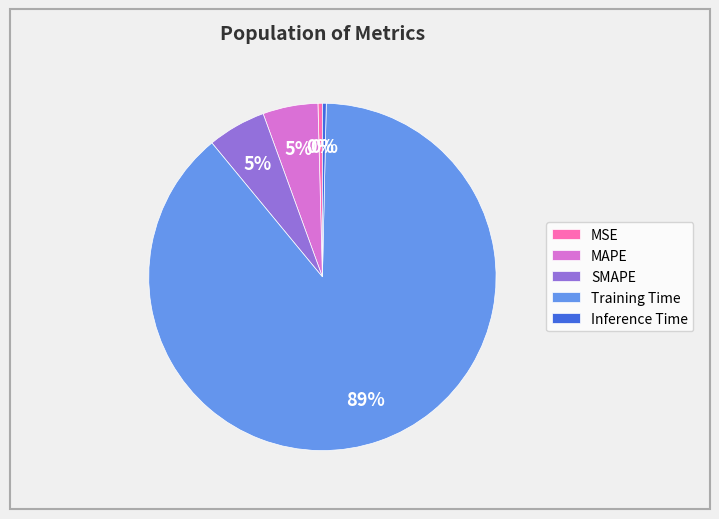

Count the number of slices in the pie.

5